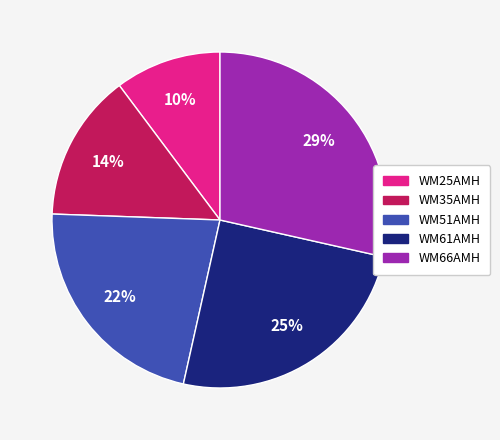

To the nearest percent, what is the average slice percentage?

20%